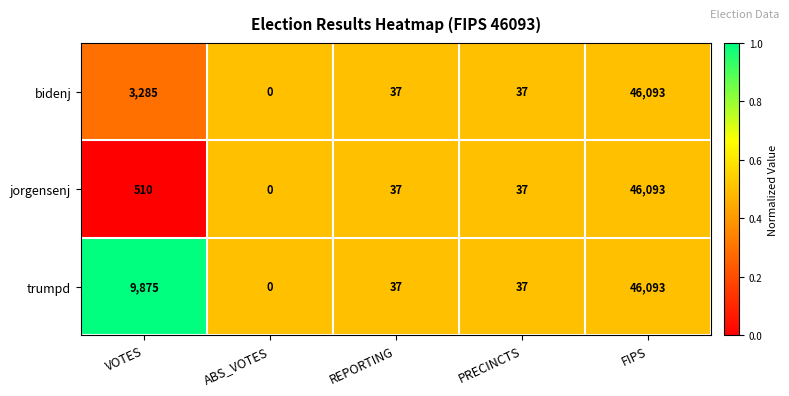

How many categories are shown in the chart?

5